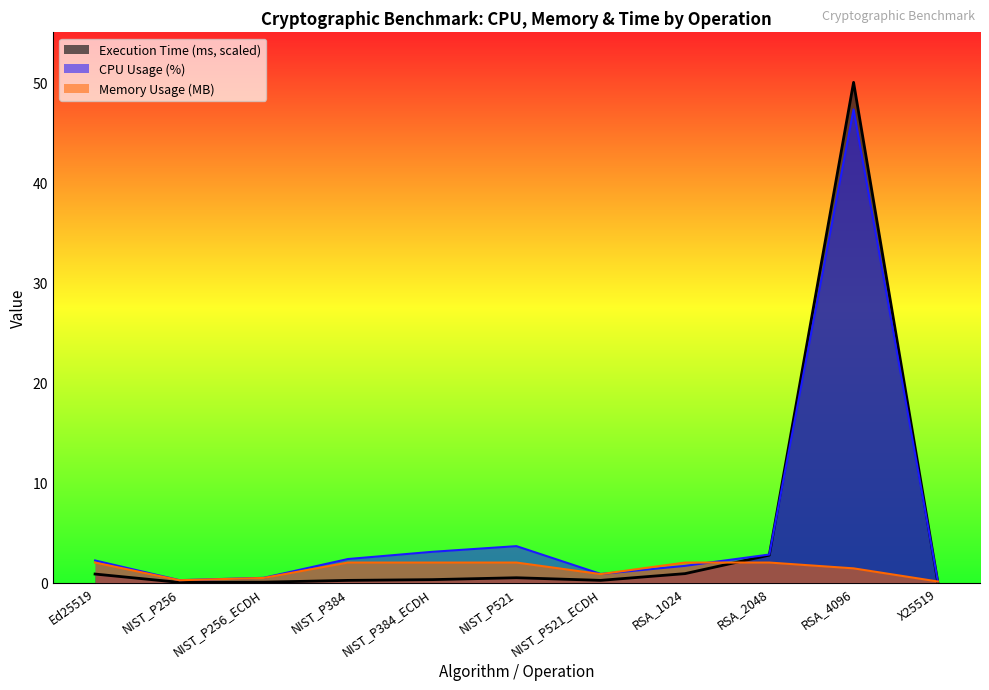

What is the difference between the maximum and second lowest values in the CPU Usage (%) series?

47.1